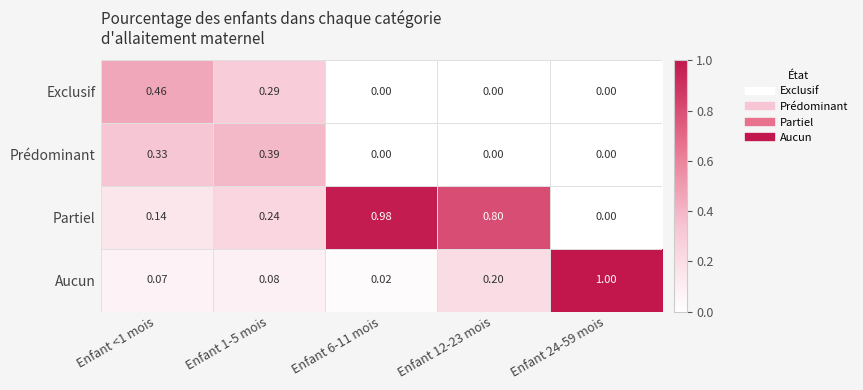

Is the value of Aucun at Enfant 6-11 mois greater than the value of Partiel at Enfant 24-59 mois?

Yes